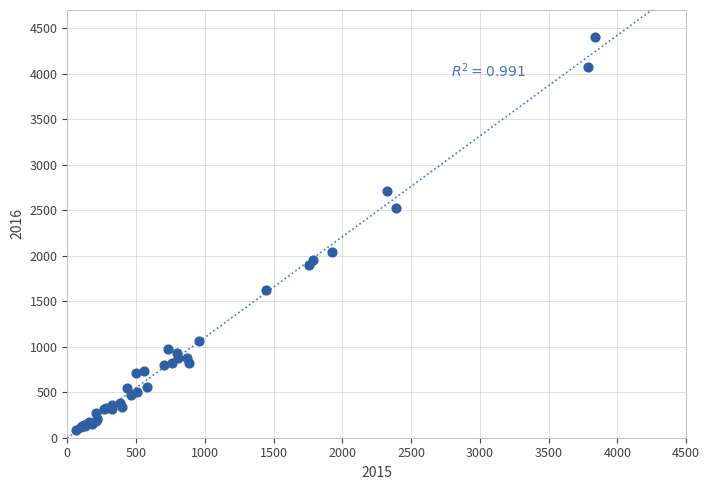

What Y value in the scatter plot is closest to 2239?

2045